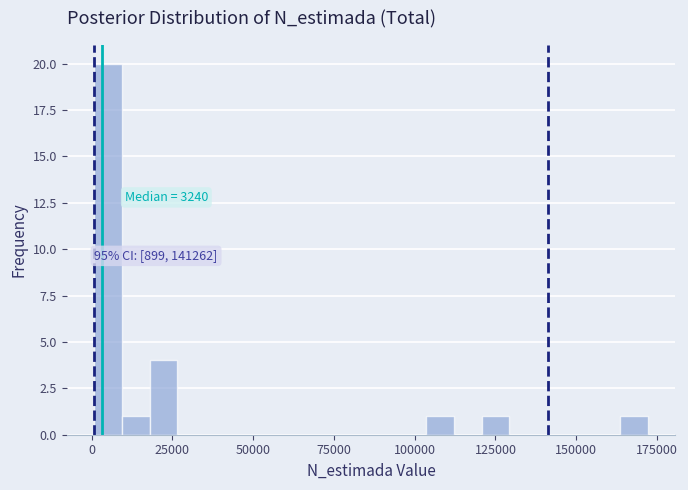

Around what value on the x-axis is the tallest bar? Give the approximate position of its centre, as read against the axis.

5000